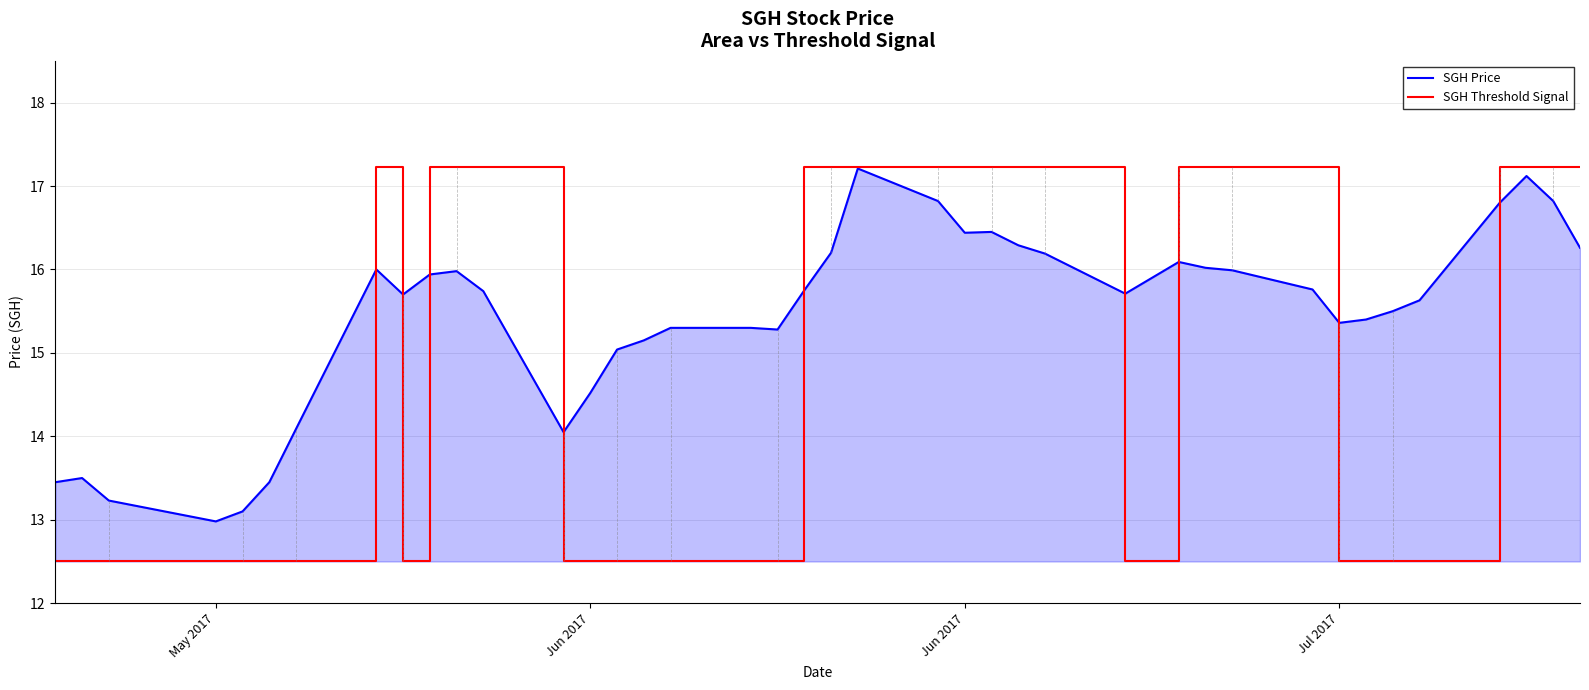

What is the greatest value displayed?

17.2